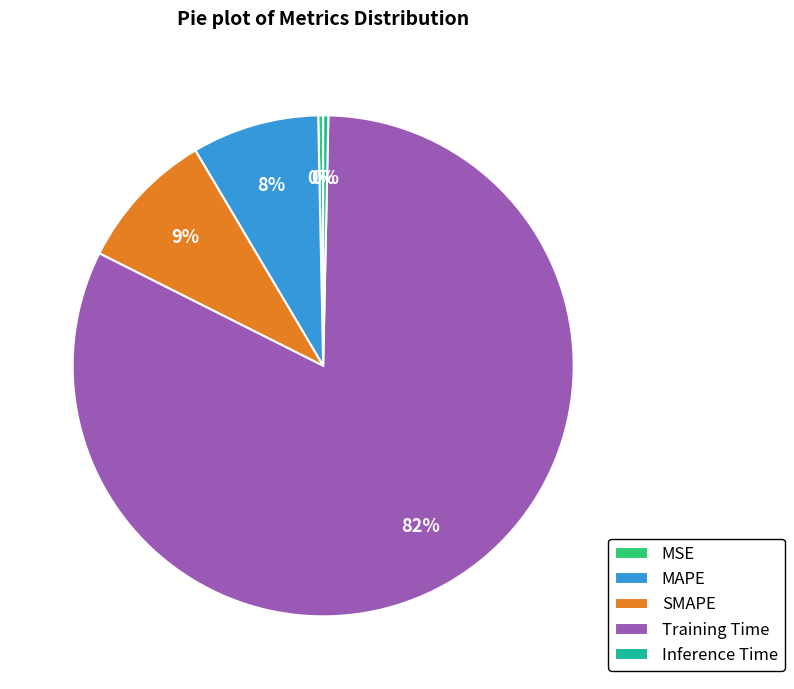

Is there a majority slice in this chart?

Yes